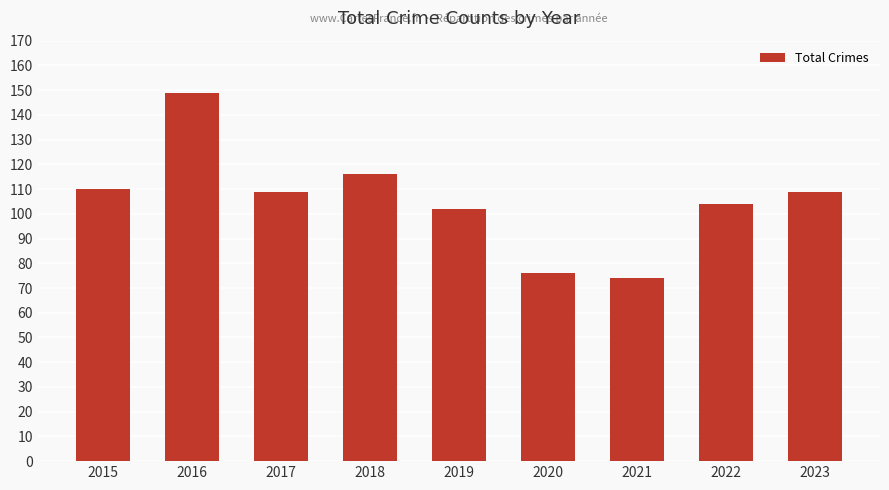

What is the change in value from 2015 to 2017?

-1